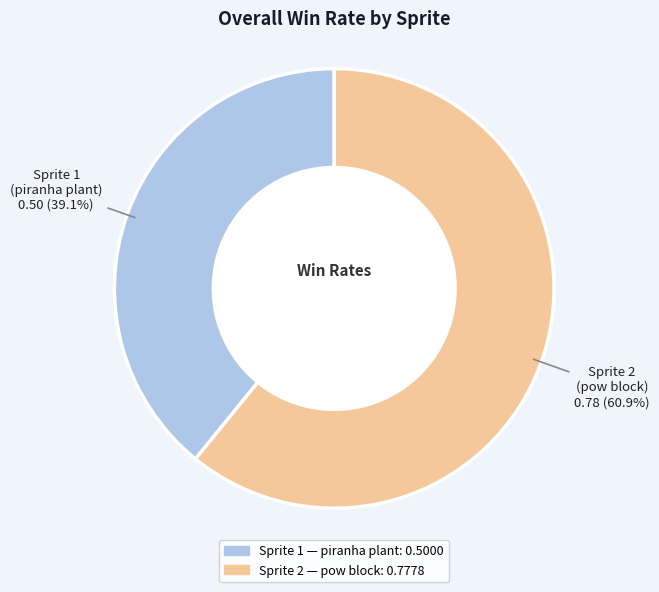

To the nearest percent, what is the difference between the largest and smallest slice percentages?

22%